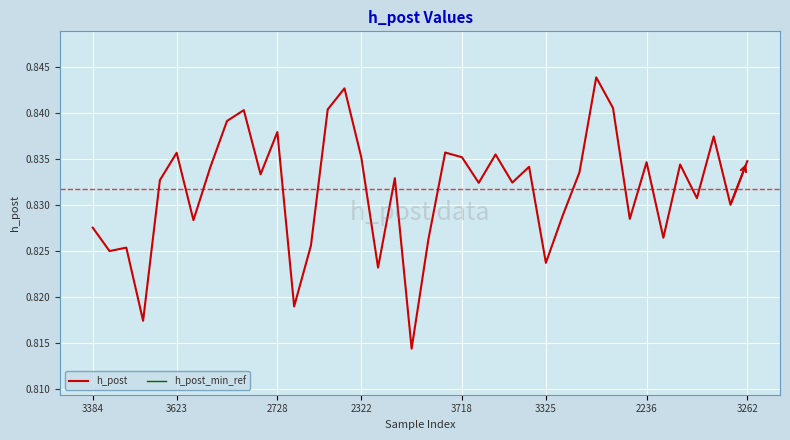

The h_post series shows 0.3 at 2236. True or false?

False